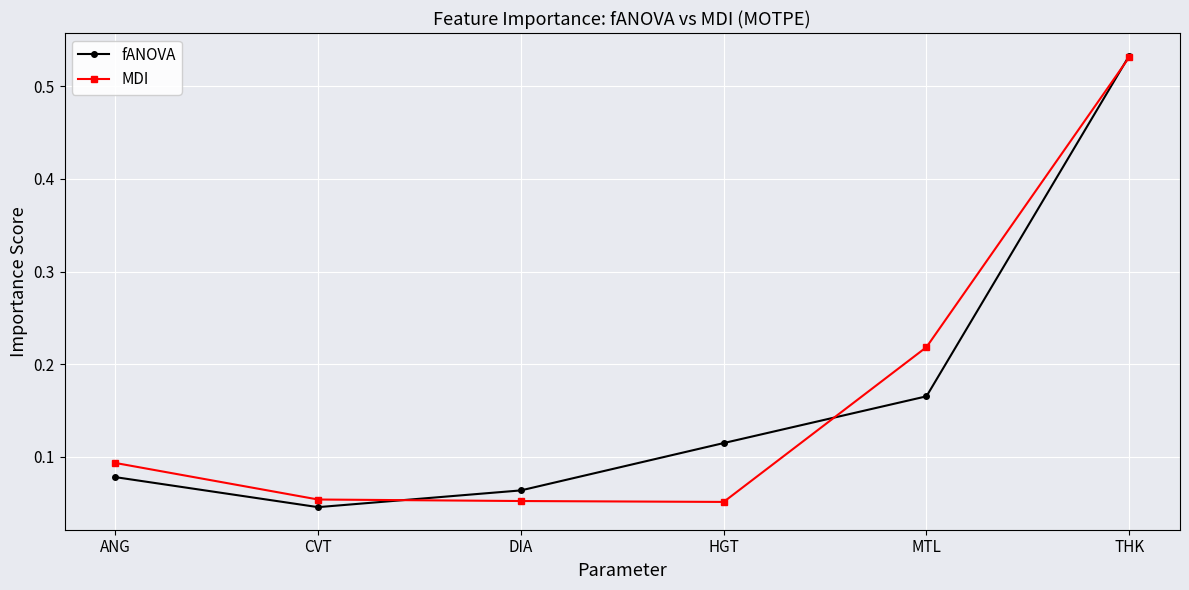

How many categories are shown in the chart?

6